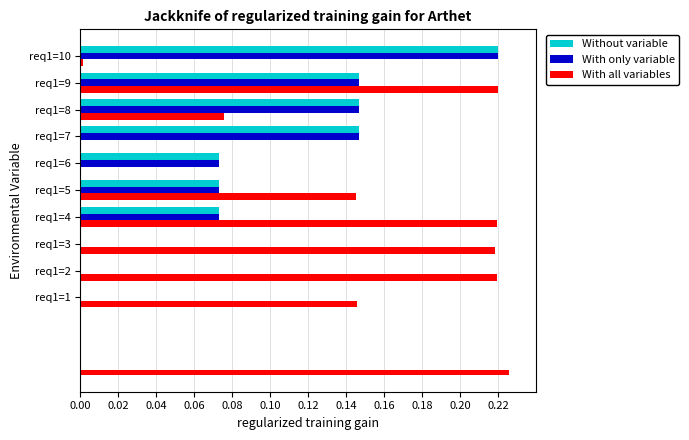

How many values in the With all variables series exceed 0?

9